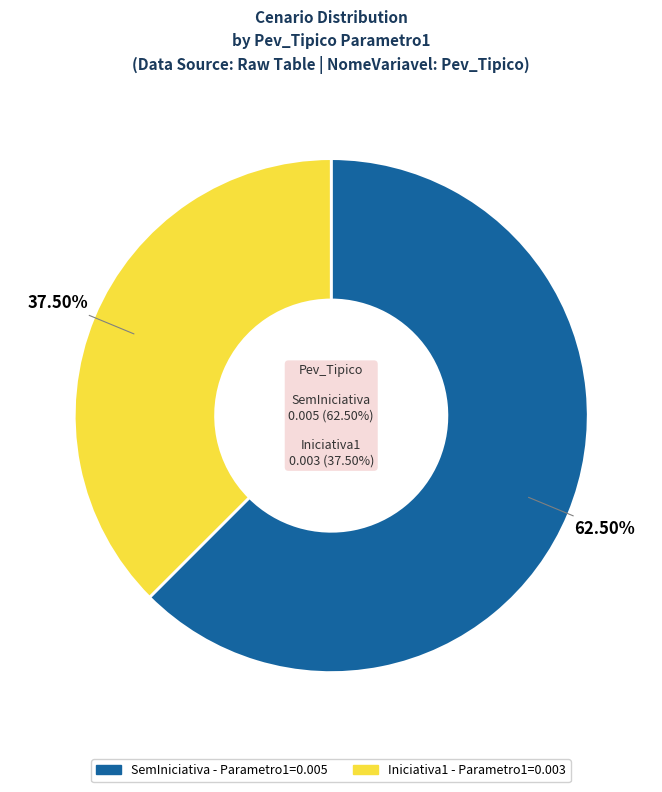

True or false: Iniciativa1 accounts for 38% of the total.

True